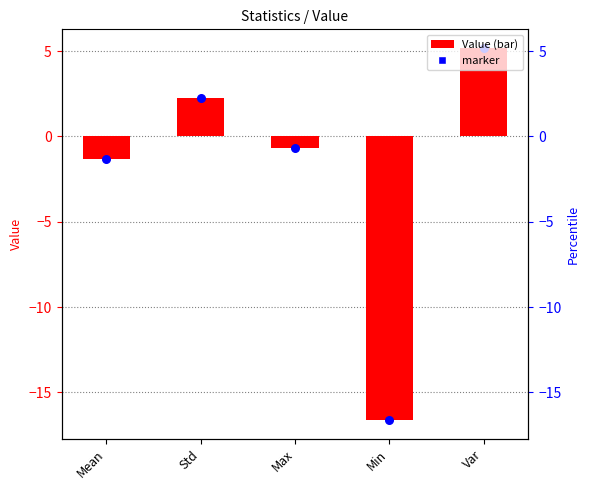

What is the change in value from Mean to Std?

+3.6